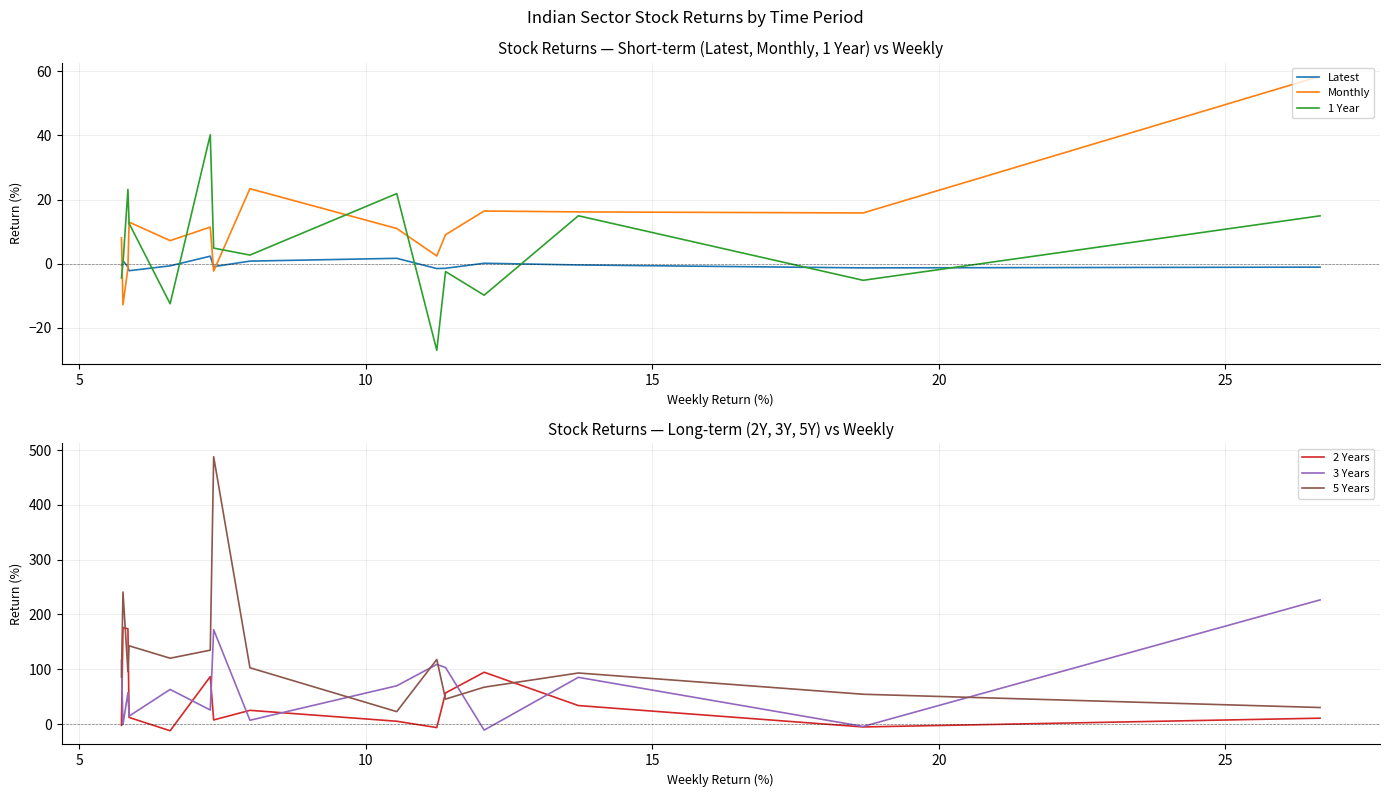

Which series changed the most between 25 and 7?

3 Years